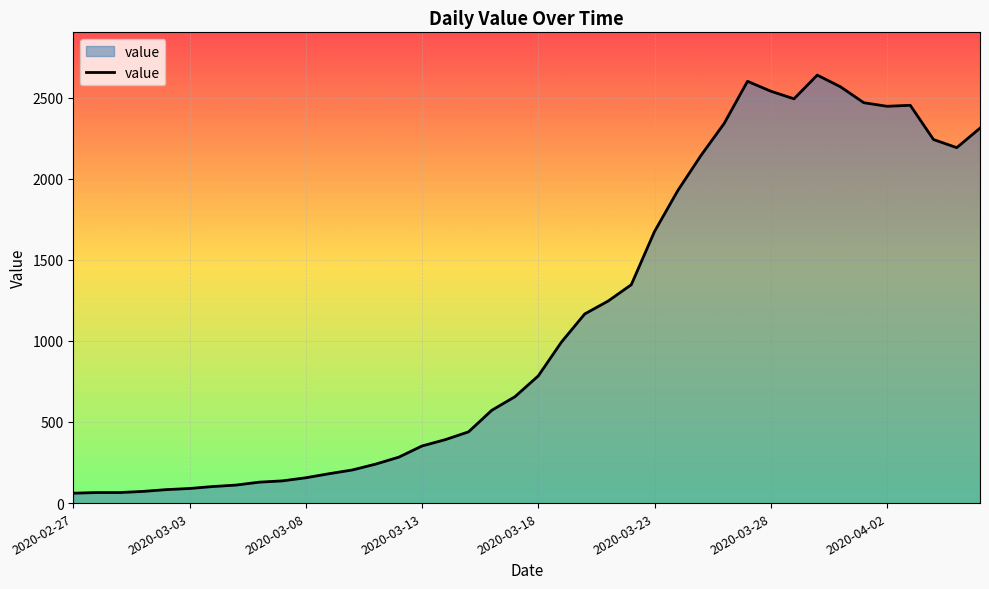

What is the maximum value shown in the chart?

2638